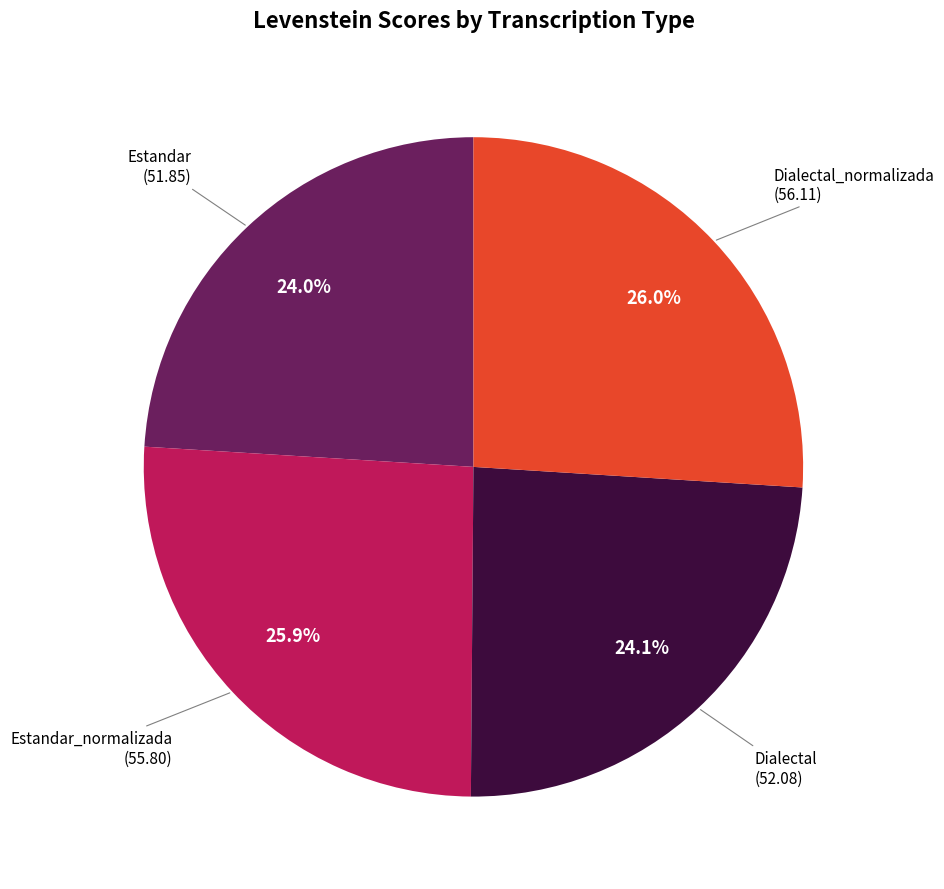

Is there any slice that represents more than half of the pie?

No